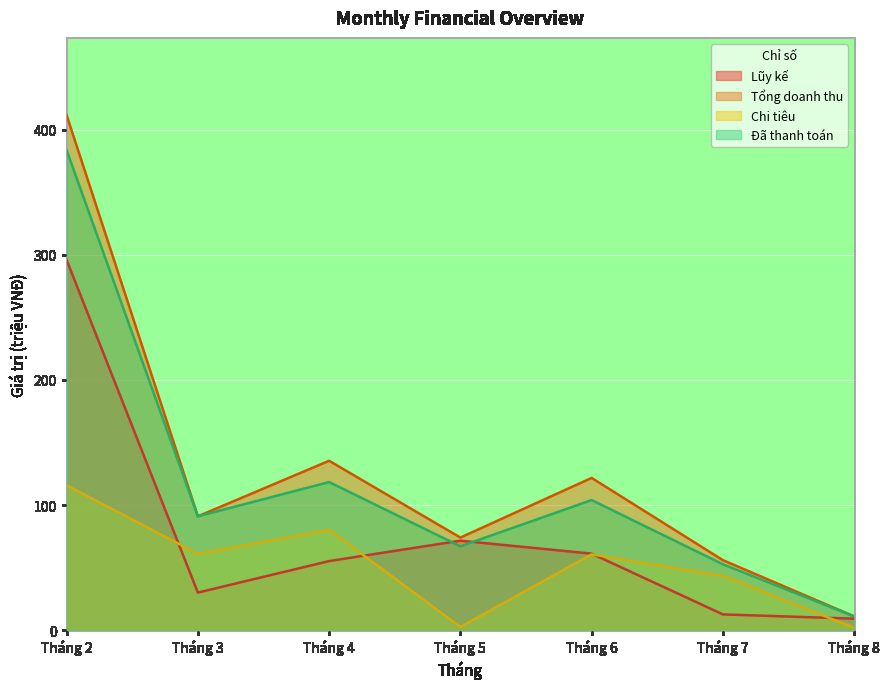

The value of Chi tiêu at Tháng 3 is 16.3. True or false?

False